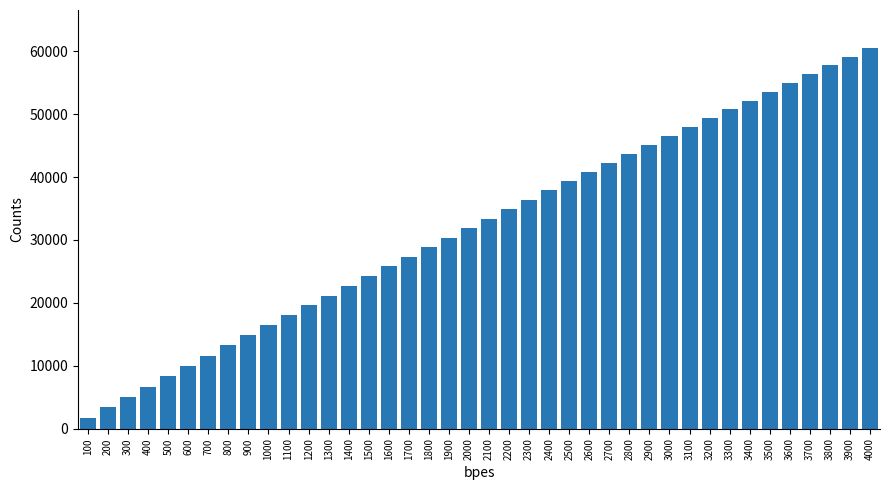

What is the change in value from 1900 to 3000?

+16109.4